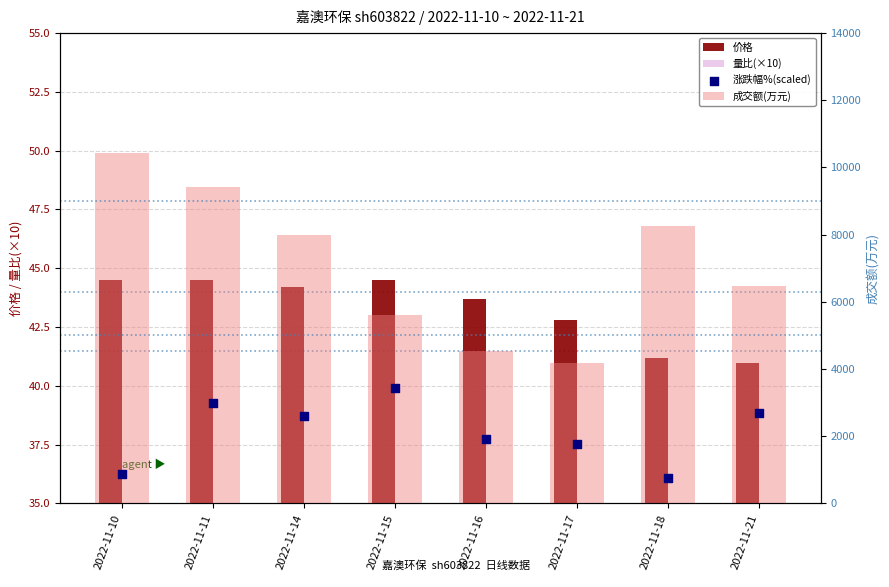

At how many categories does at least one series exceed 5649?

5